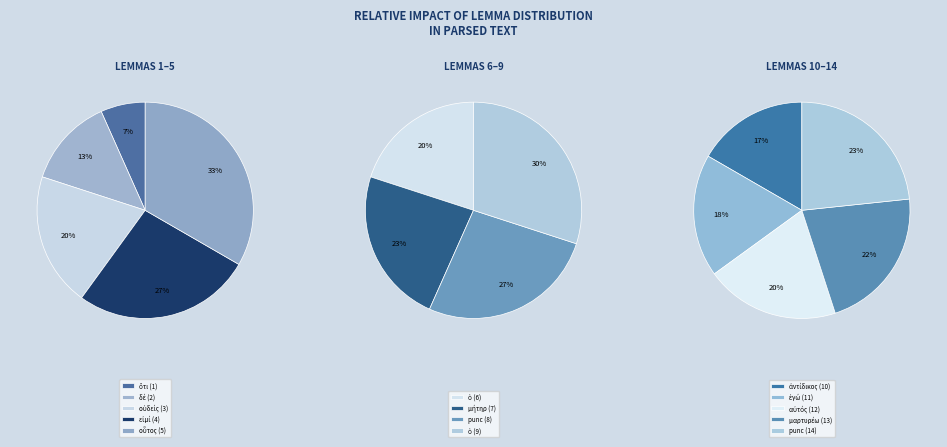

Count the number of slices in the pie.

14